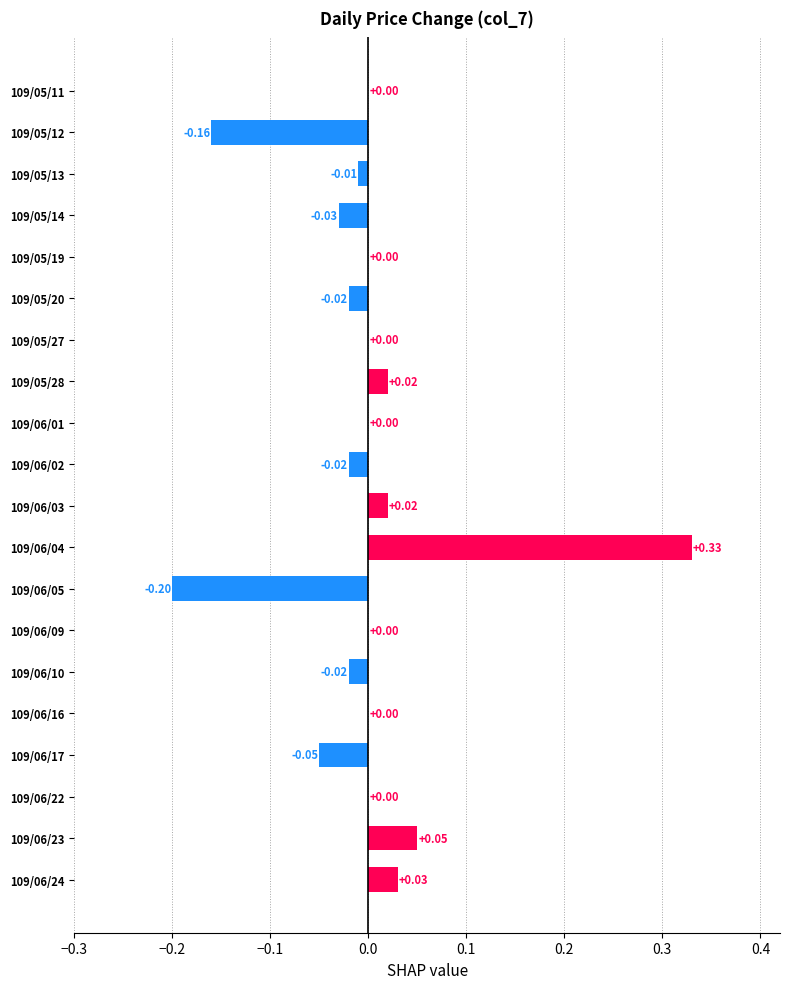

Between 109/06/23 and 109/05/28, which is larger?

109/06/23